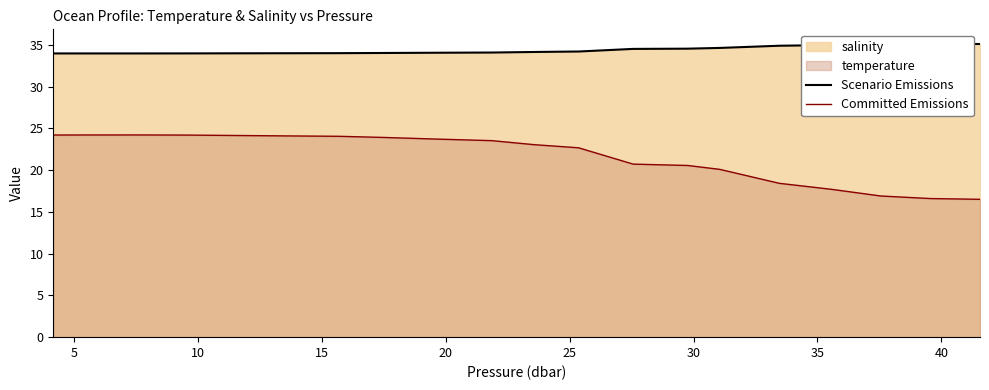

What is the difference between the maximum and minimum values in the Scenario Emissions series?

1.1